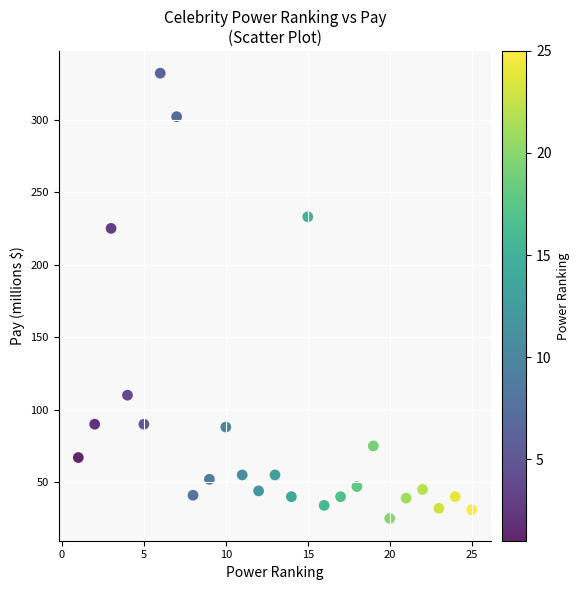

What Y value in the scatter plot is closest to 178?

225